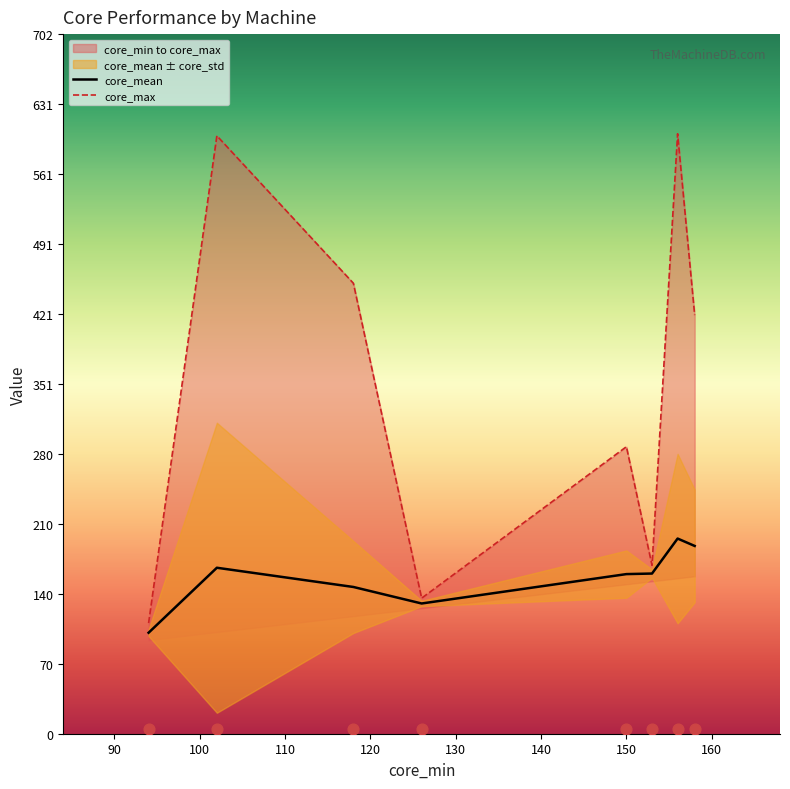

Which series contains the highest Y value?

core_max